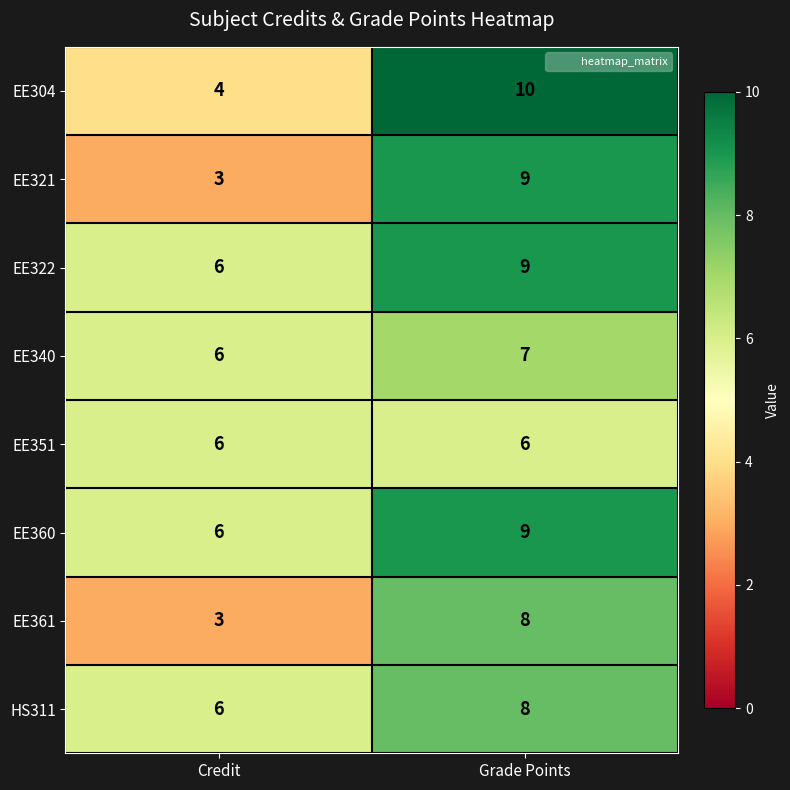

At which label is EE340 closest to 6?

Credit